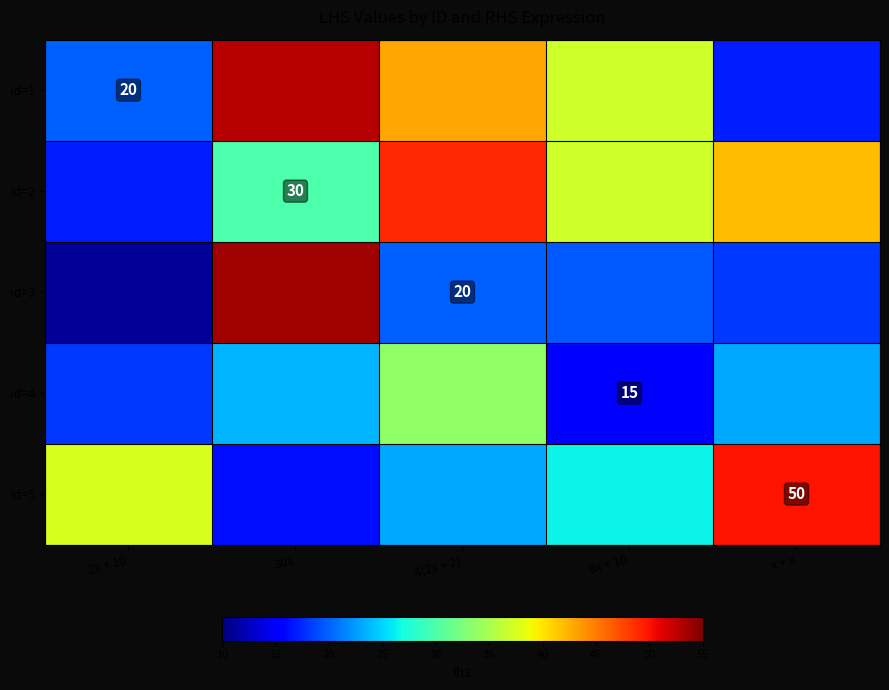

The id=2 series shows 30.3 at 2x + 10. True or false?

False